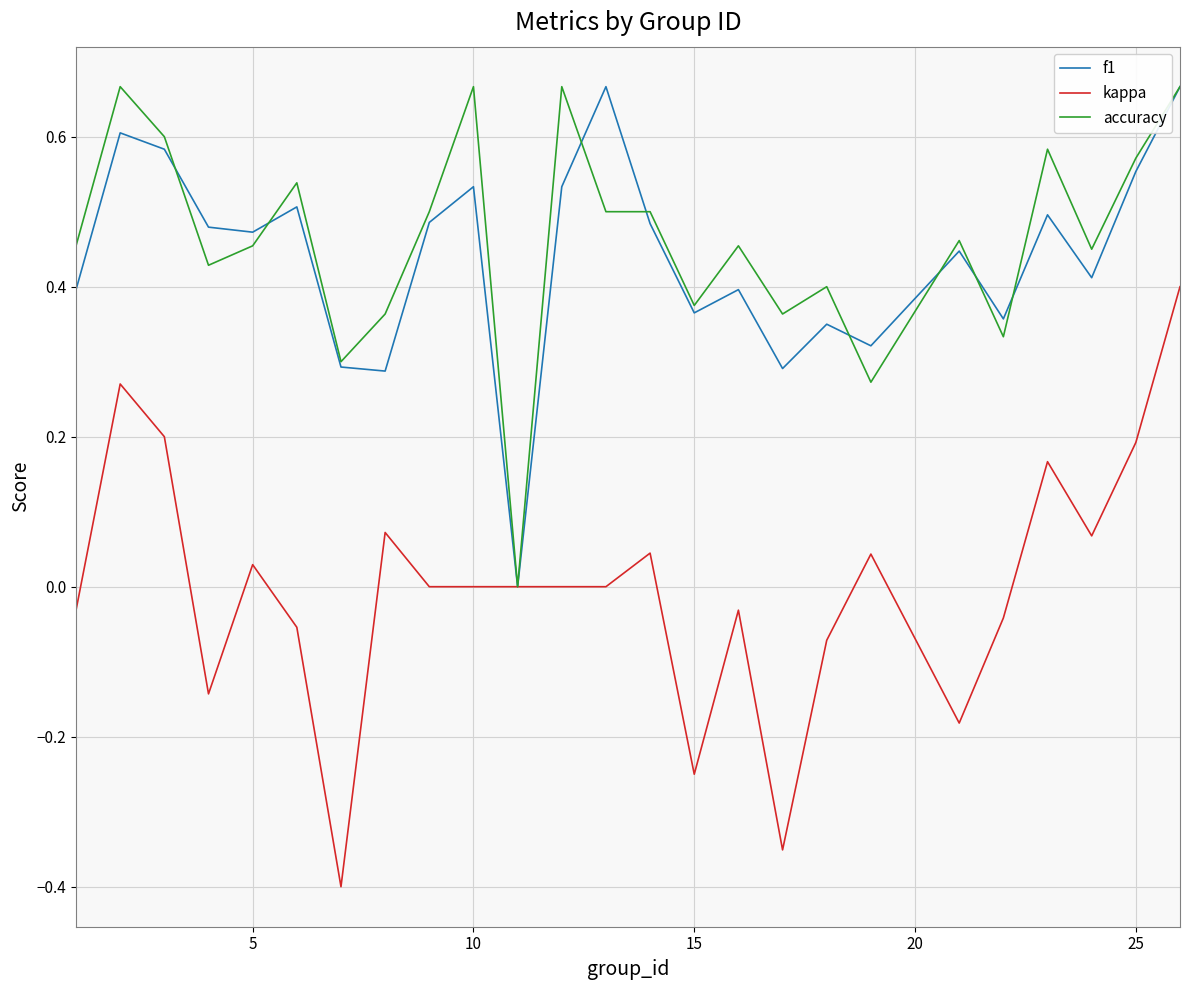

Which series has the widest spread of values?

kappa